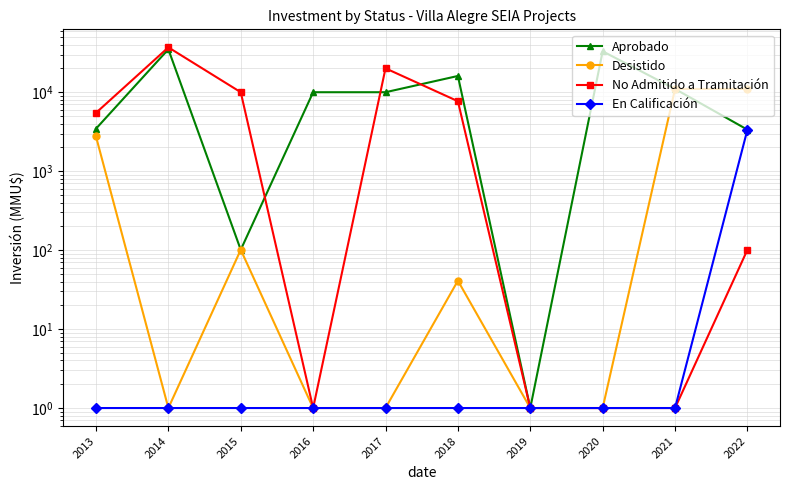

True or false: Aprobado has a value of 5429 at 2022.

False